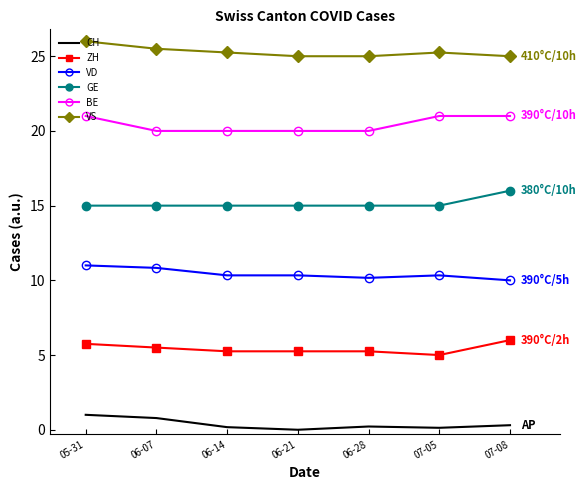

What is the difference between the highest and lowest values at 05-31?

25.0